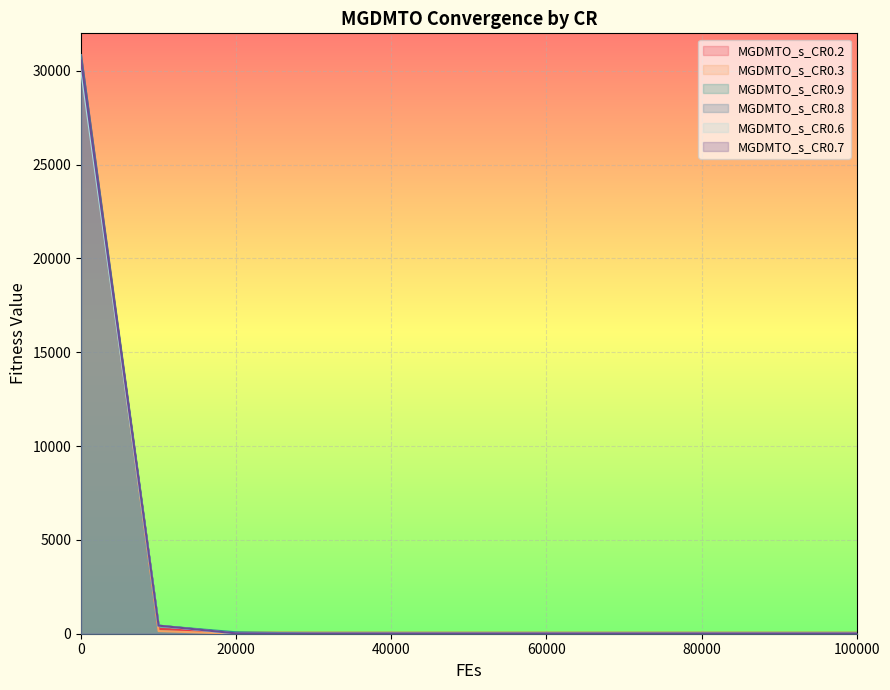

Which series has the largest range (max minus min)?

MGDMTO_s_CR0.8